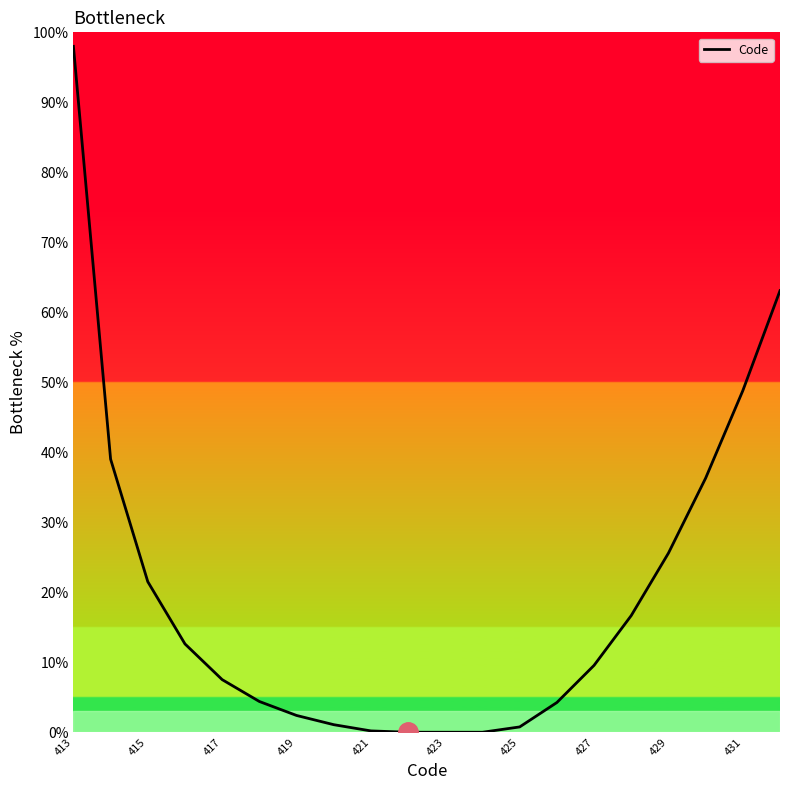

Where does the data first go above 9?

413